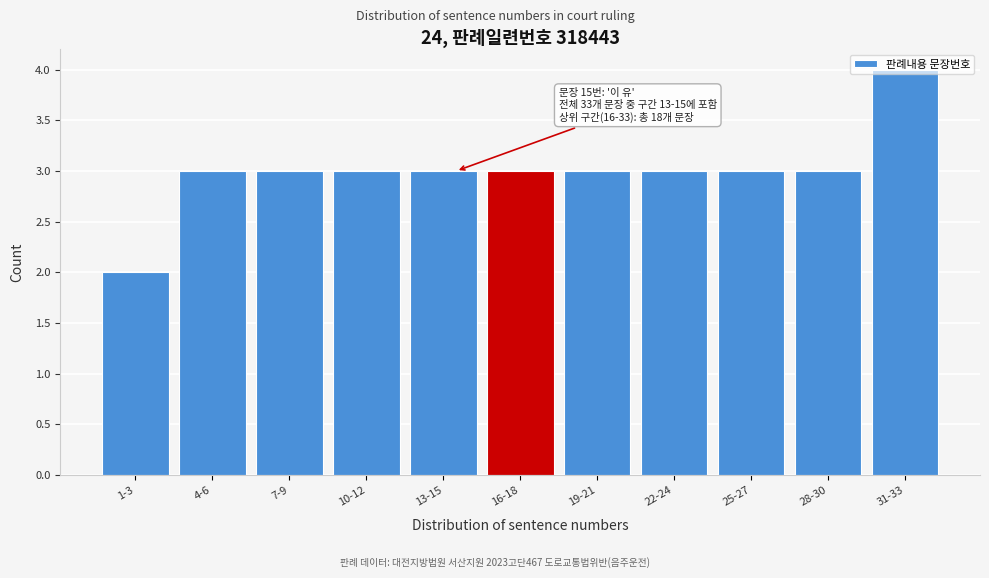

At which category does the chart reach its peak across all series?

31-33